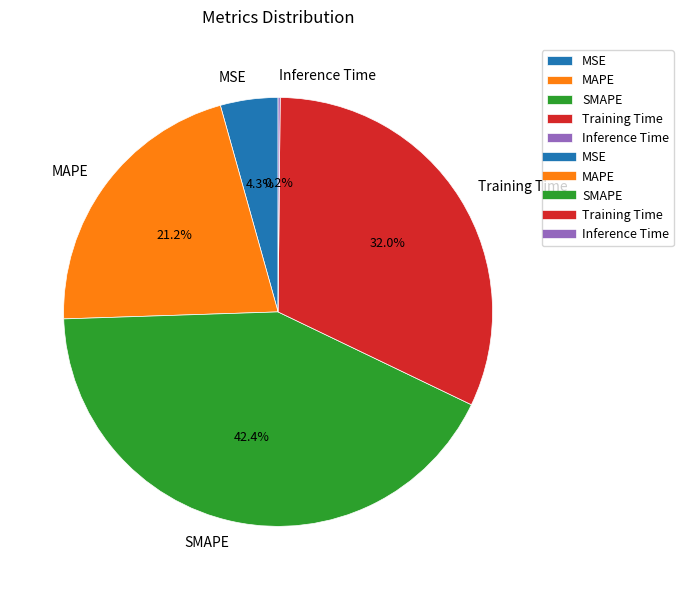

What is the total percentage of MSE and Training Time?

36.3%